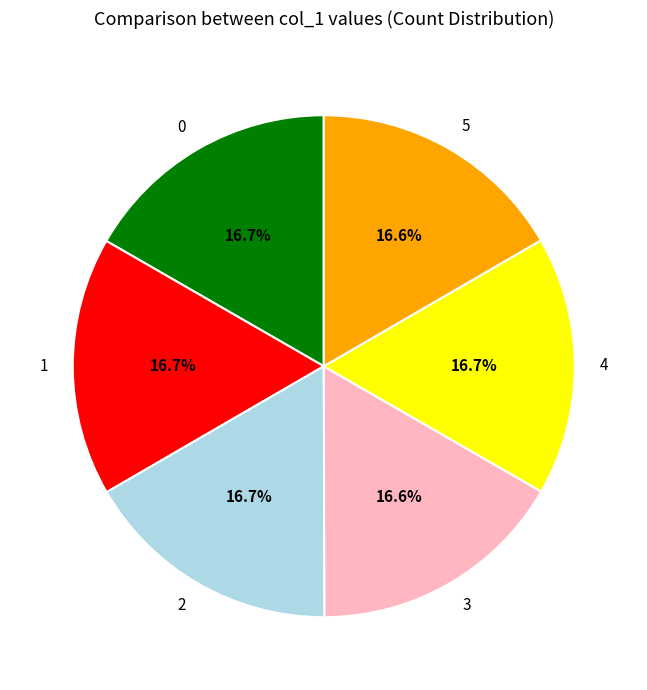

To the nearest percent, what percentage of the pie is 1?

17%